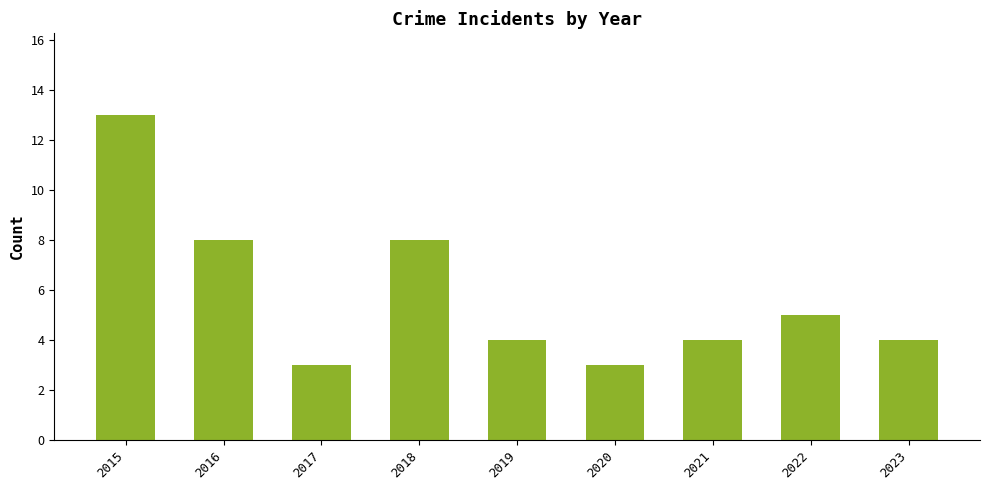

What is the sum of the values at 2017 and 2022?

8